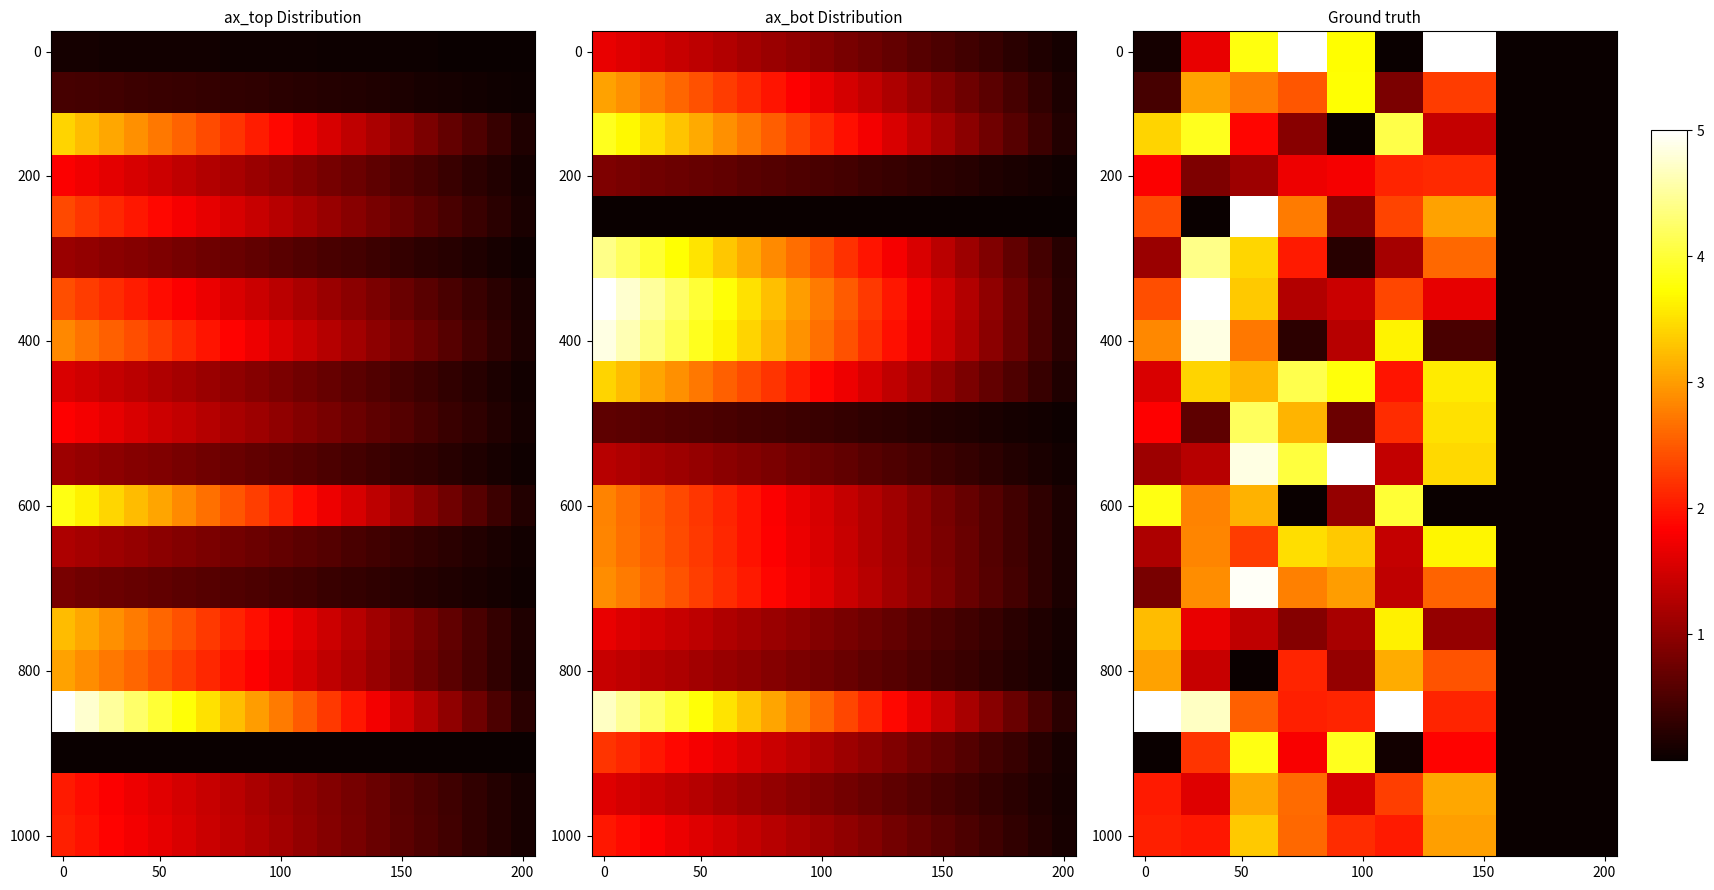

What is the total value across all series at 150?

48.9